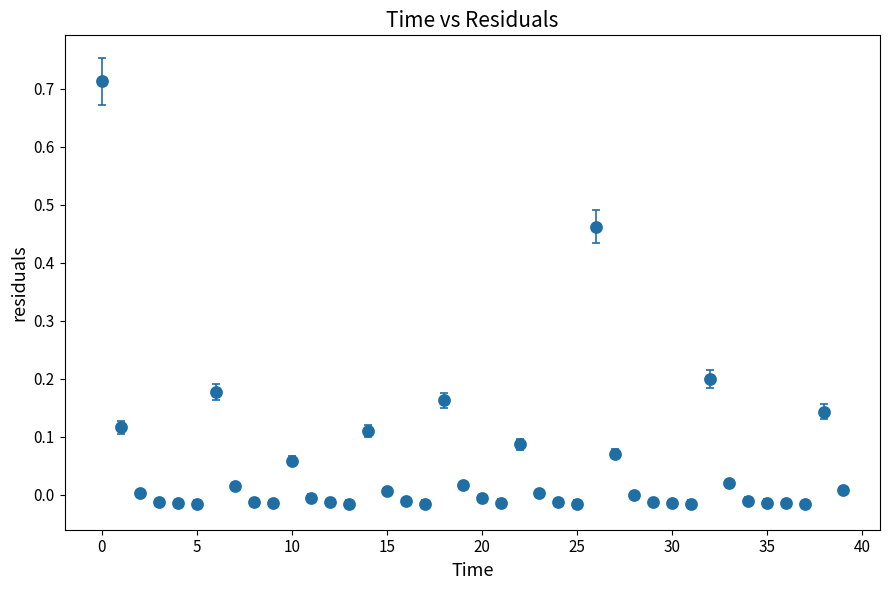

What is the sum of all values?

2.1